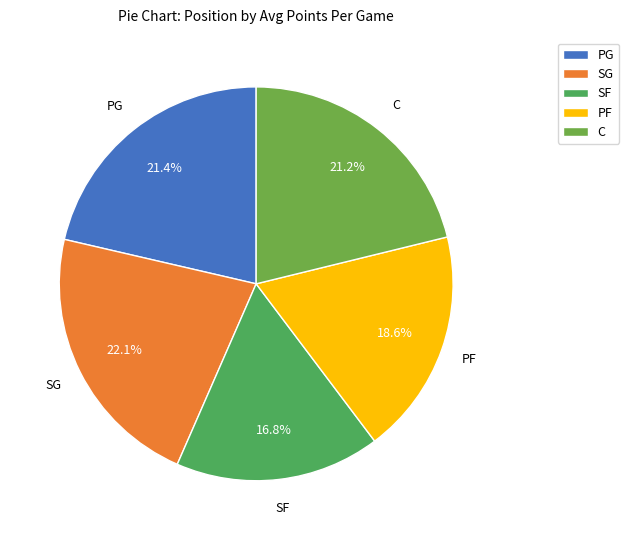

Which has a higher value, PG or SF?

PG